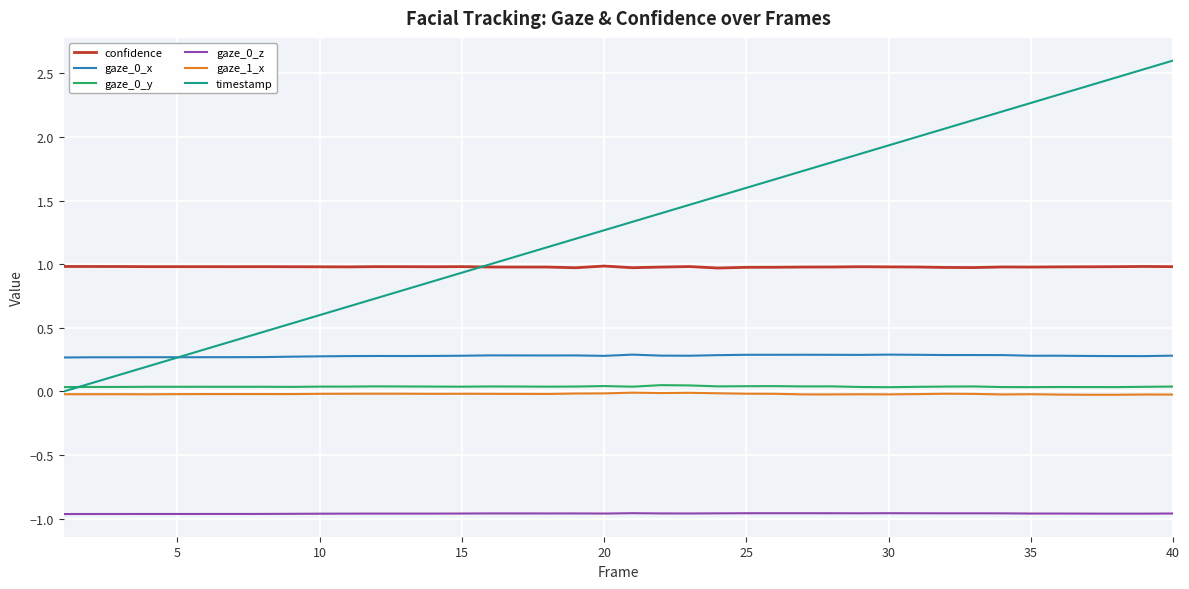

What is the maximum value shown in the chart?

2.6